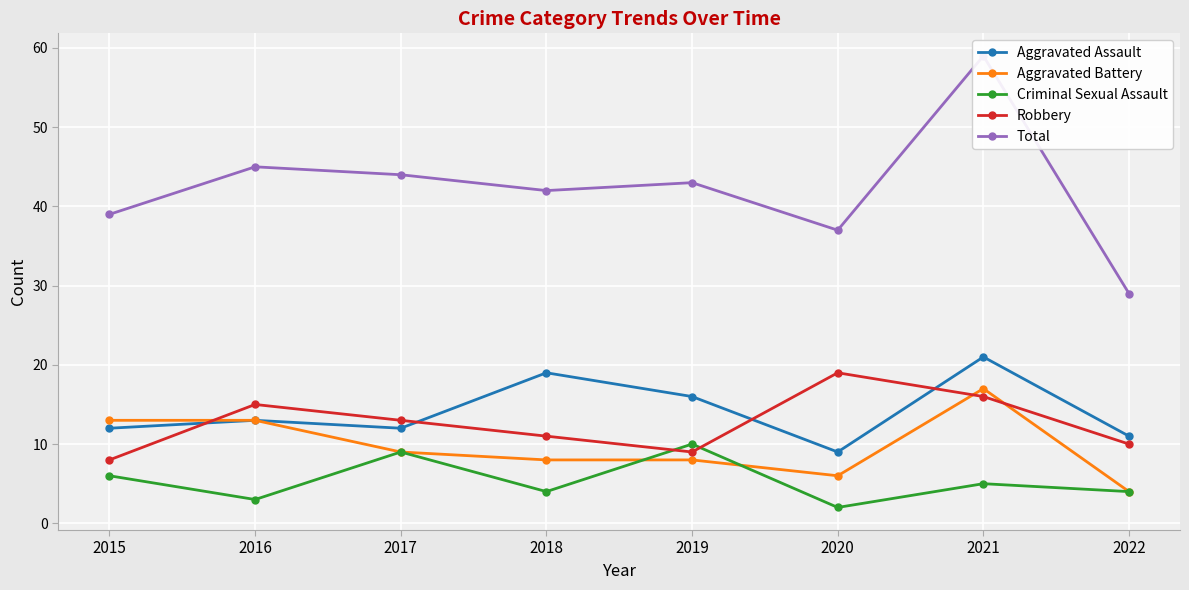

At how many categories does at least one series exceed 35?

7